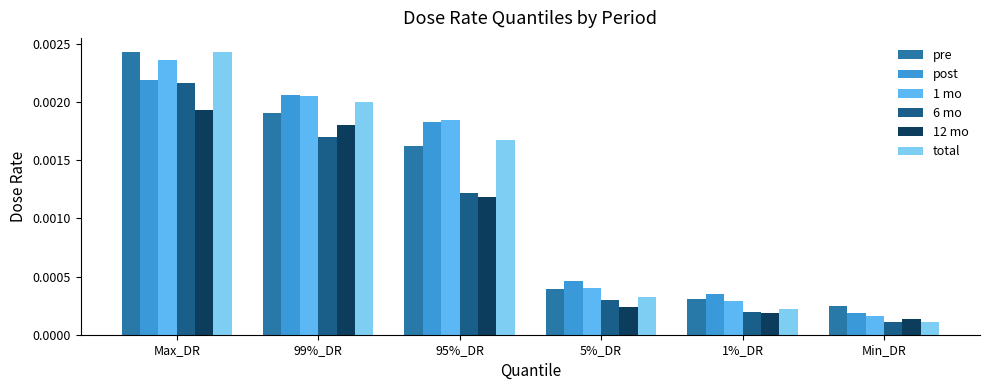

What is the label of the 3rd bar from the left?

95%_DR